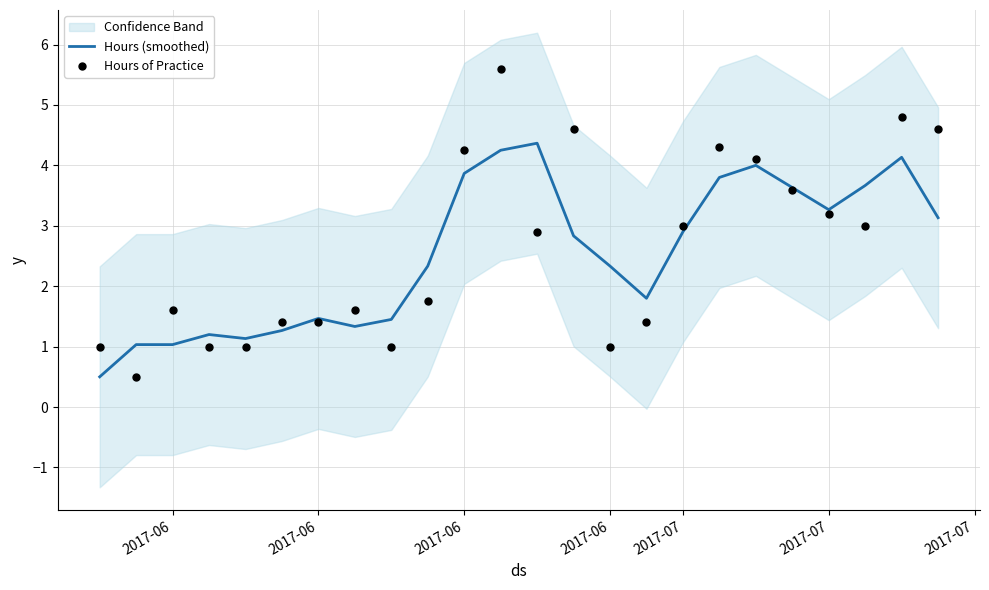

What is the total value across all series at 2017-06?

2.6